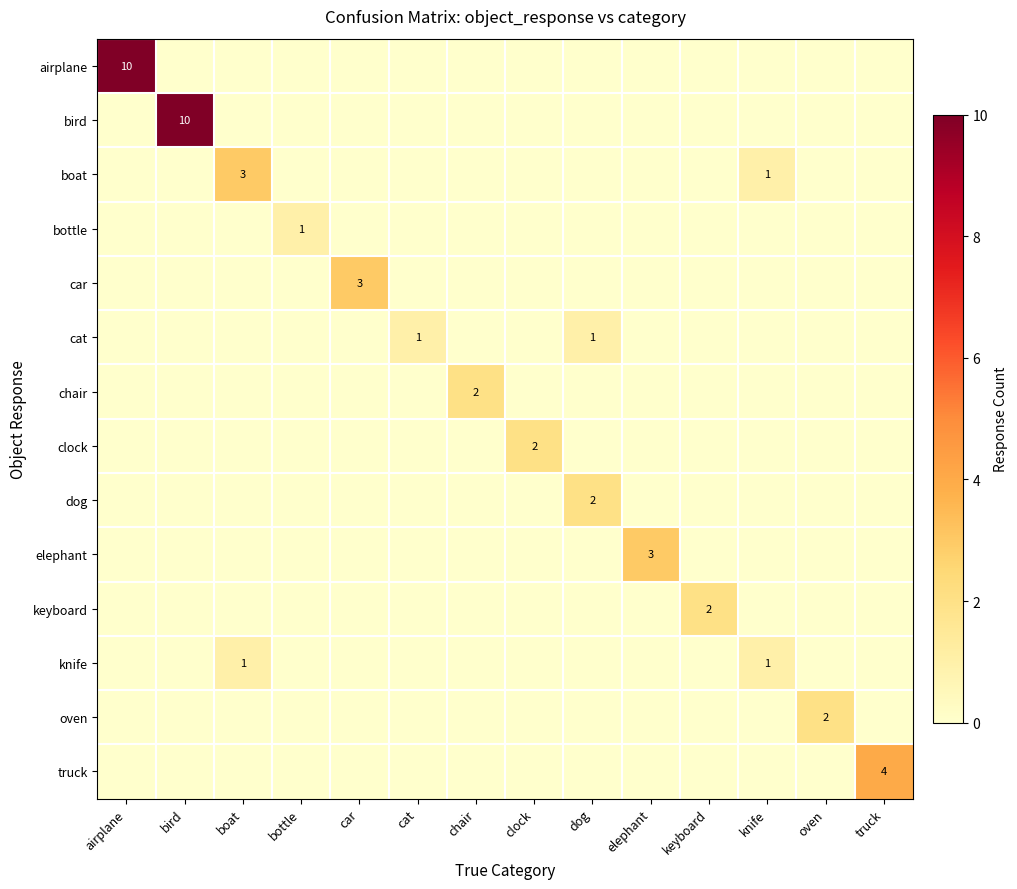

At chair, list the series in order from smallest to largest.

airplane, bird, boat, bottle, car, cat, clock, dog, elephant, keyboard, knife, oven, truck, chair